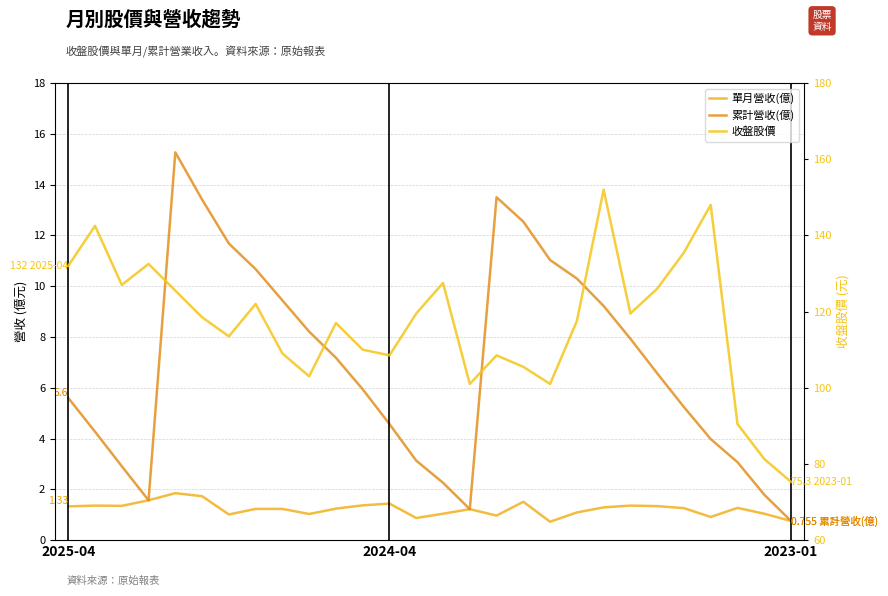

Where is 收盤股價 nearest to the value 113?

6